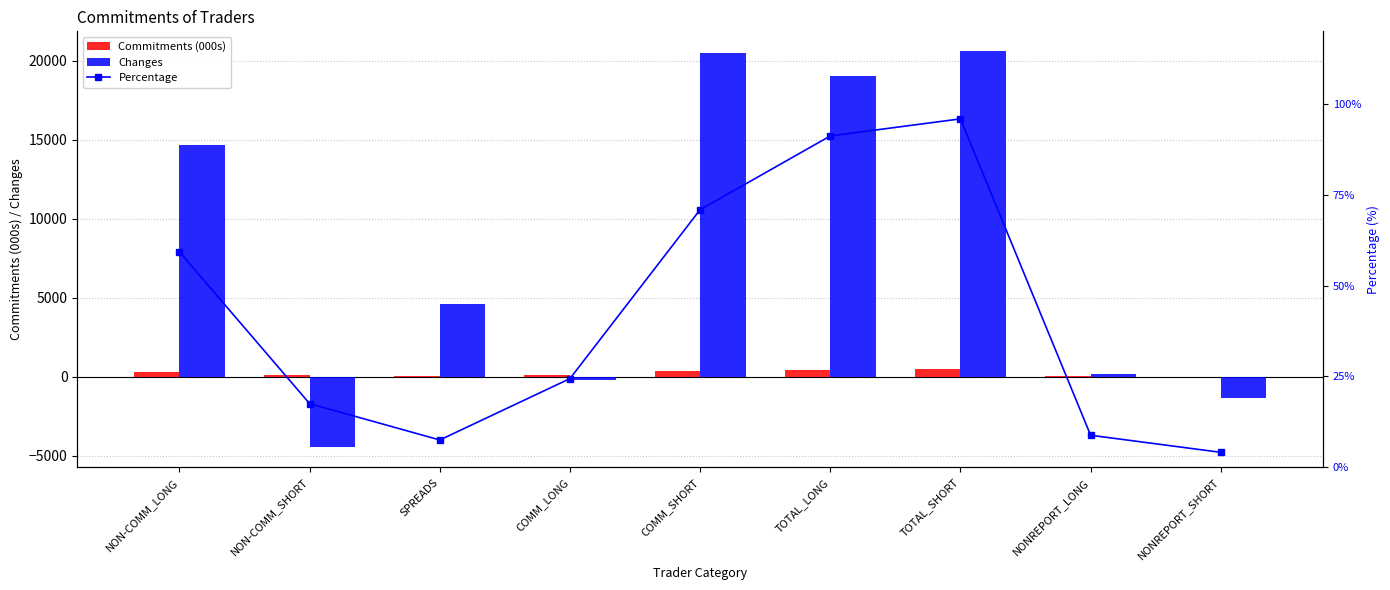

What is the sum of all Changes values?

73562.0